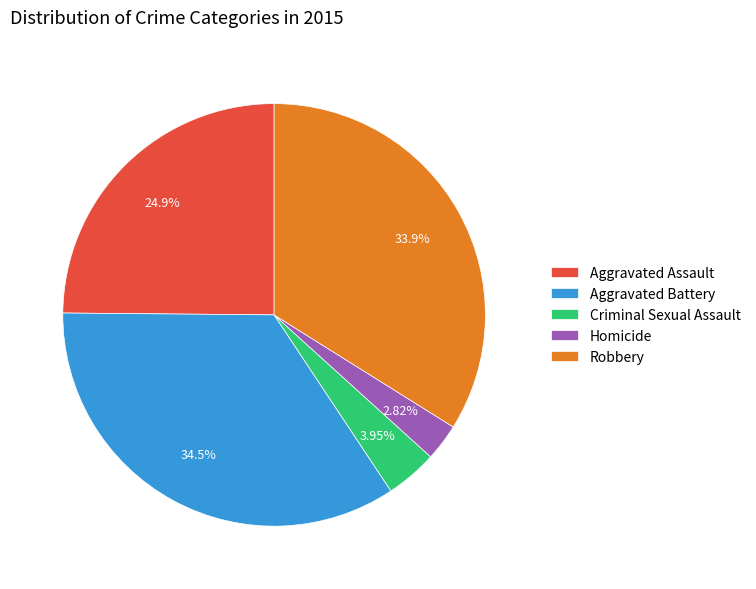

Rank the categories by value from highest to lowest.

Aggravated Battery, Robbery, Aggravated Assault, Criminal Sexual Assault, Homicide